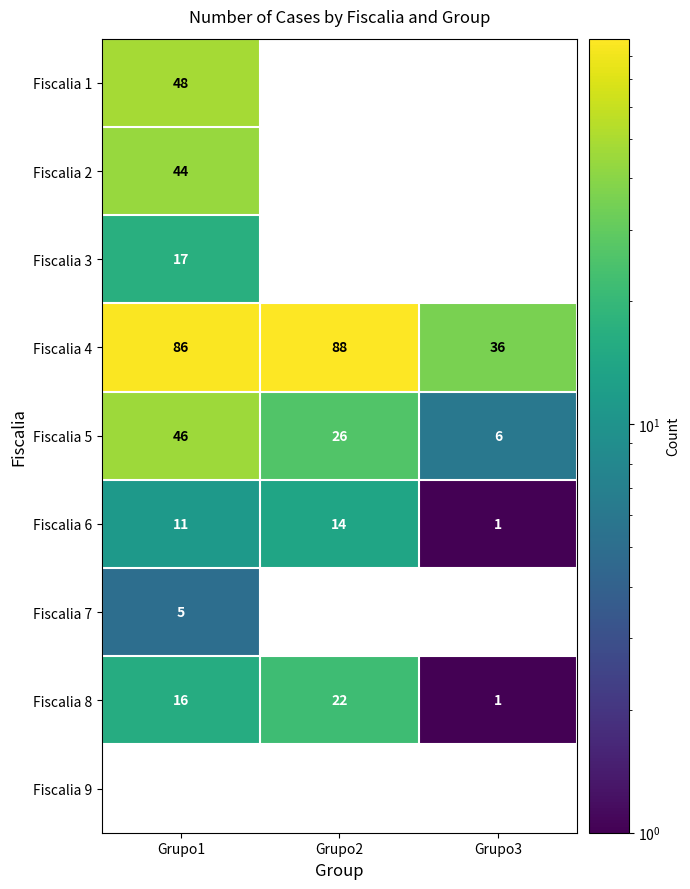

True or false: Fiscalia 8 has a value of 22 at Grupo2.

True